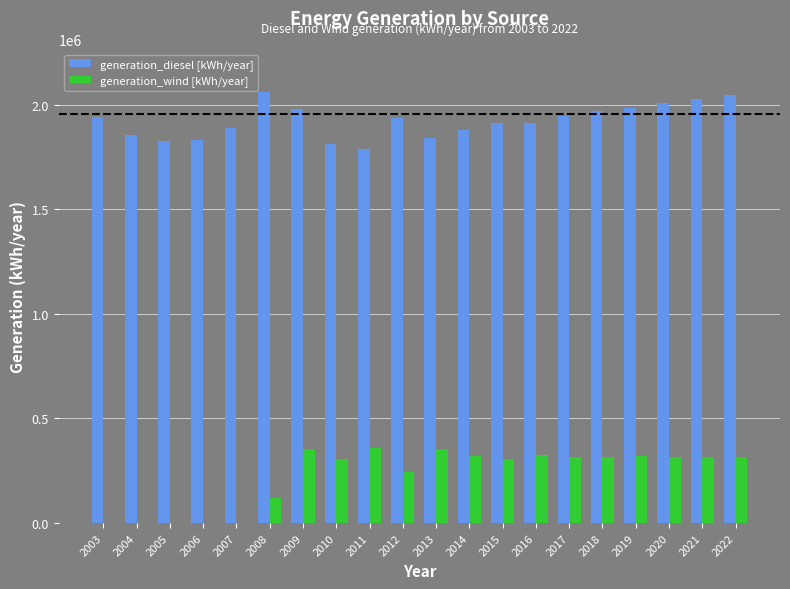

What is the maximum value for generation_wind [kWh/year]?

359924